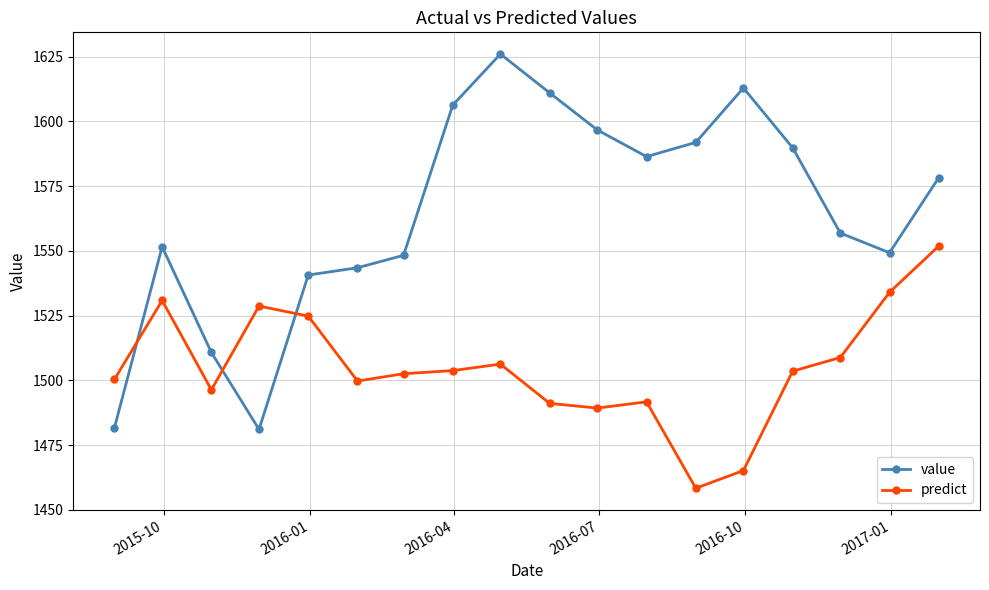

True or false: predict has more than 0 points higher than both neighbors.

True